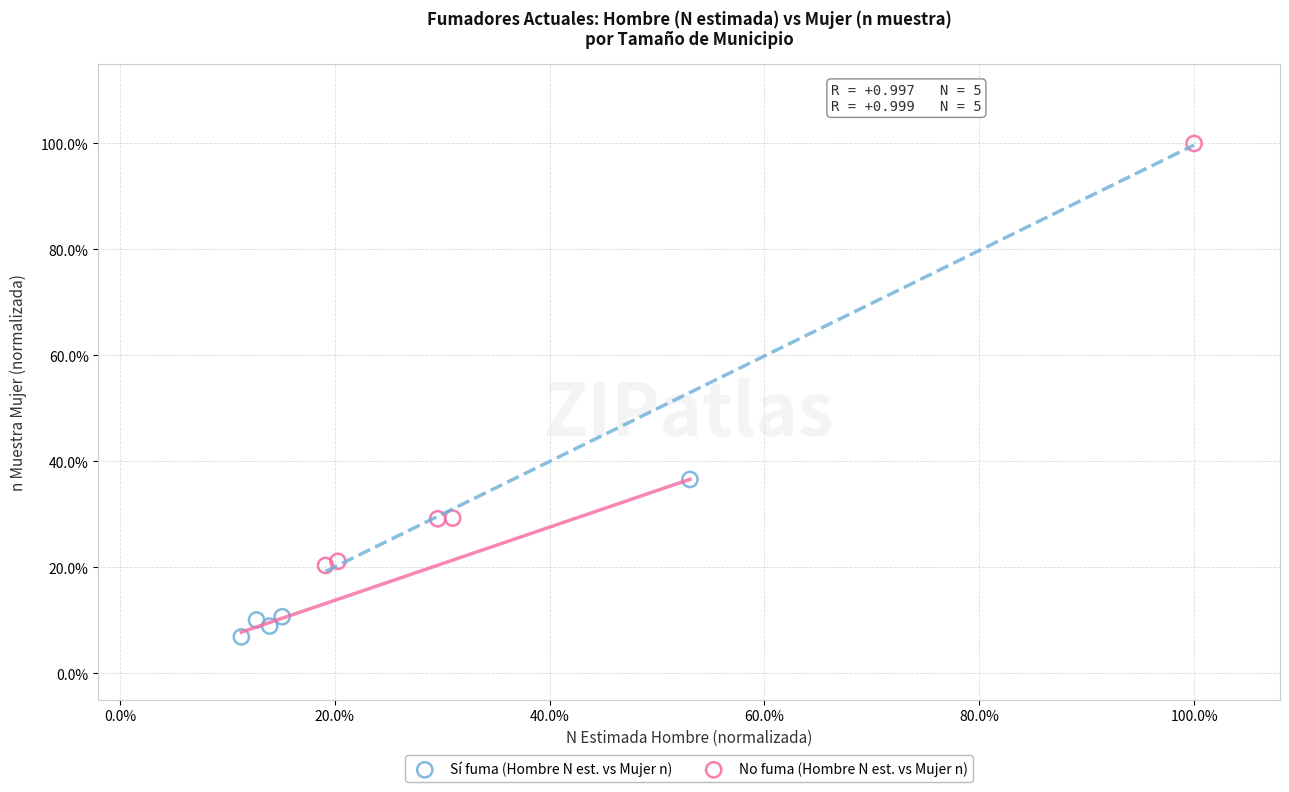

Which series reaches the minimum Y coordinate?

Sí fuma (Hombre N est. vs Mujer n)